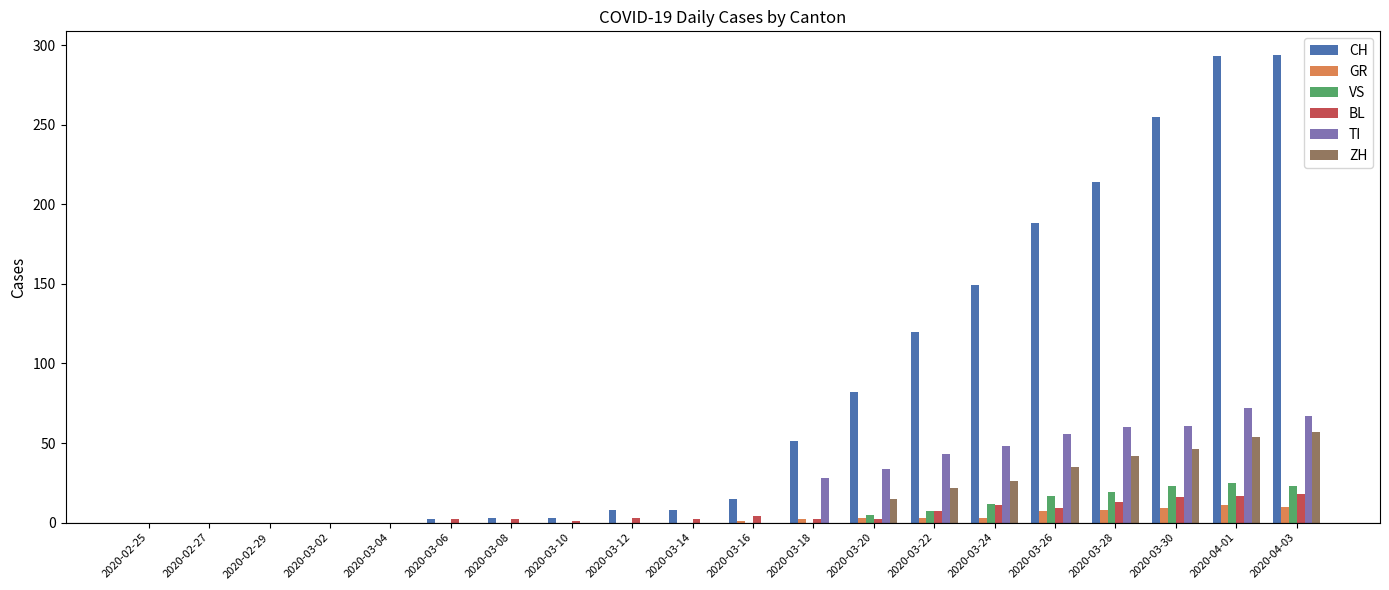

What is the sum of all VS values?

131